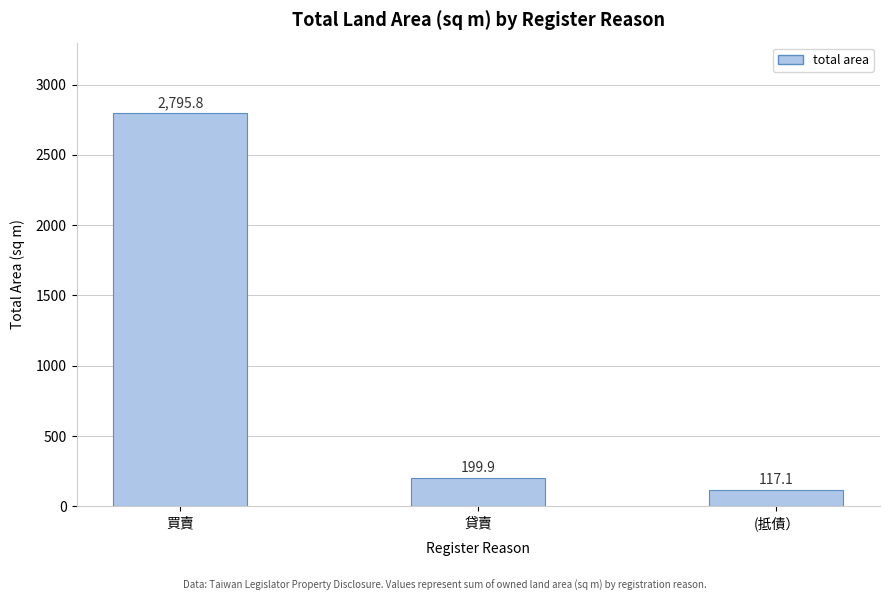

How many data points does each series have?

3